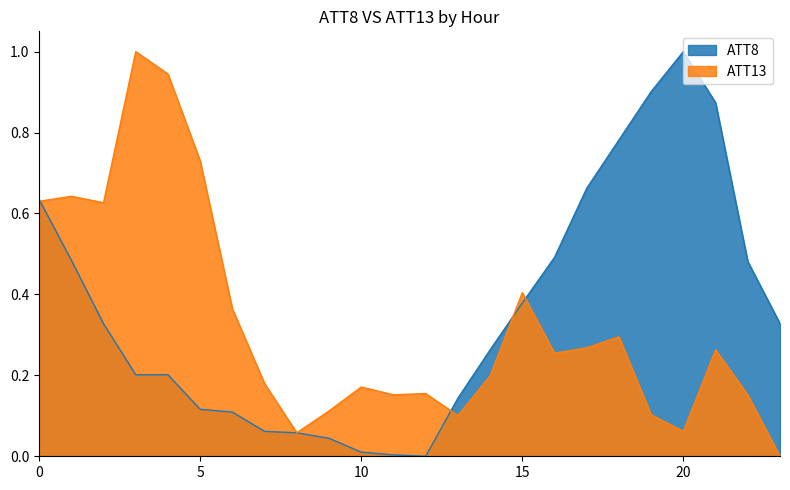

Reading right to left, transcribe all the data shown in this chart.

ATT8: 23=0.3	22=0.5	21=0.9	20=1.0	19=0.9	18=0.8	17=0.7	16=0.5	15=0.4	14=0.3	13=0.1	12=0.0	11=0.0	10=0.0	9=0.0	8=0.1	7=0.1	6=0.1	5=0.1	4=0.2	3=0.2	2=0.3	1=0.5	0=0.6
ATT13: 23=0.0	22=0.2	21=0.3	20=0.1	19=0.1	18=0.3	17=0.3	16=0.3	15=0.4	14=0.2	13=0.1	12=0.2	11=0.2	10=0.2	9=0.1	8=0.1	7=0.2	6=0.4	5=0.7	4=0.9	3=1.0	2=0.6	1=0.6	0=0.6